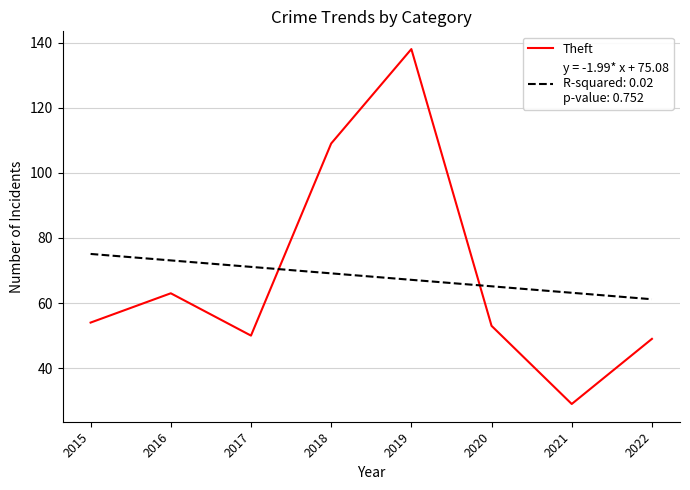

What is the smallest value displayed?

29.0